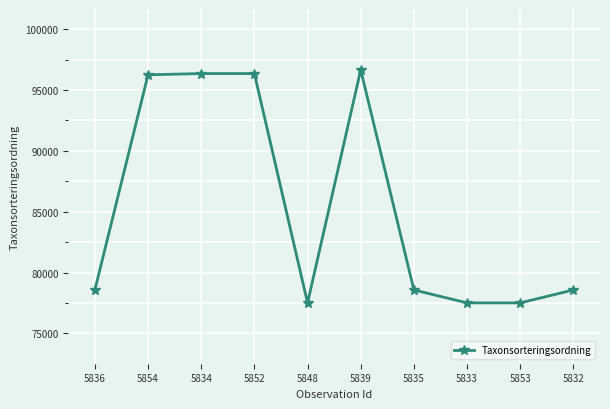

True or false: there are more than 0 points higher than both neighbors.

True